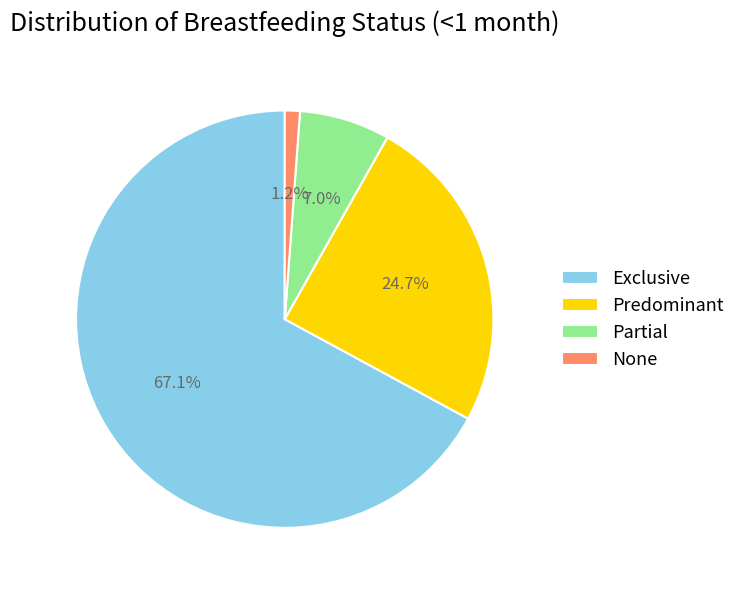

What is the smallest slice in the pie chart?

None